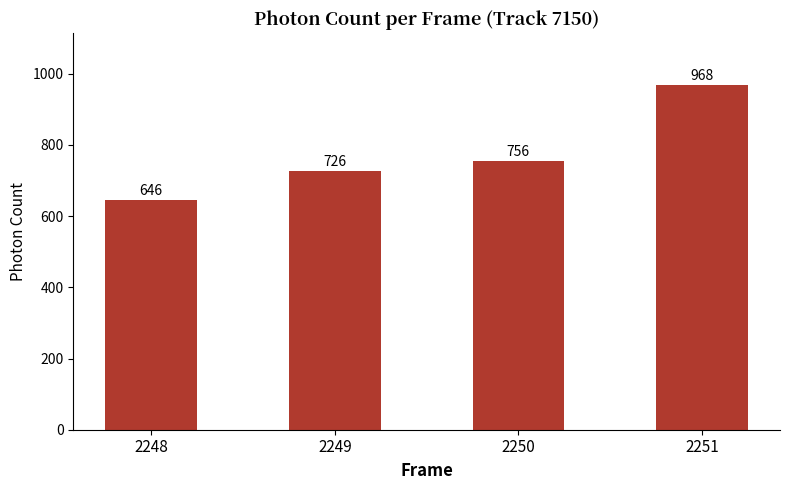

List the labels in order of value, largest first.

2251, 2250, 2249, 2248